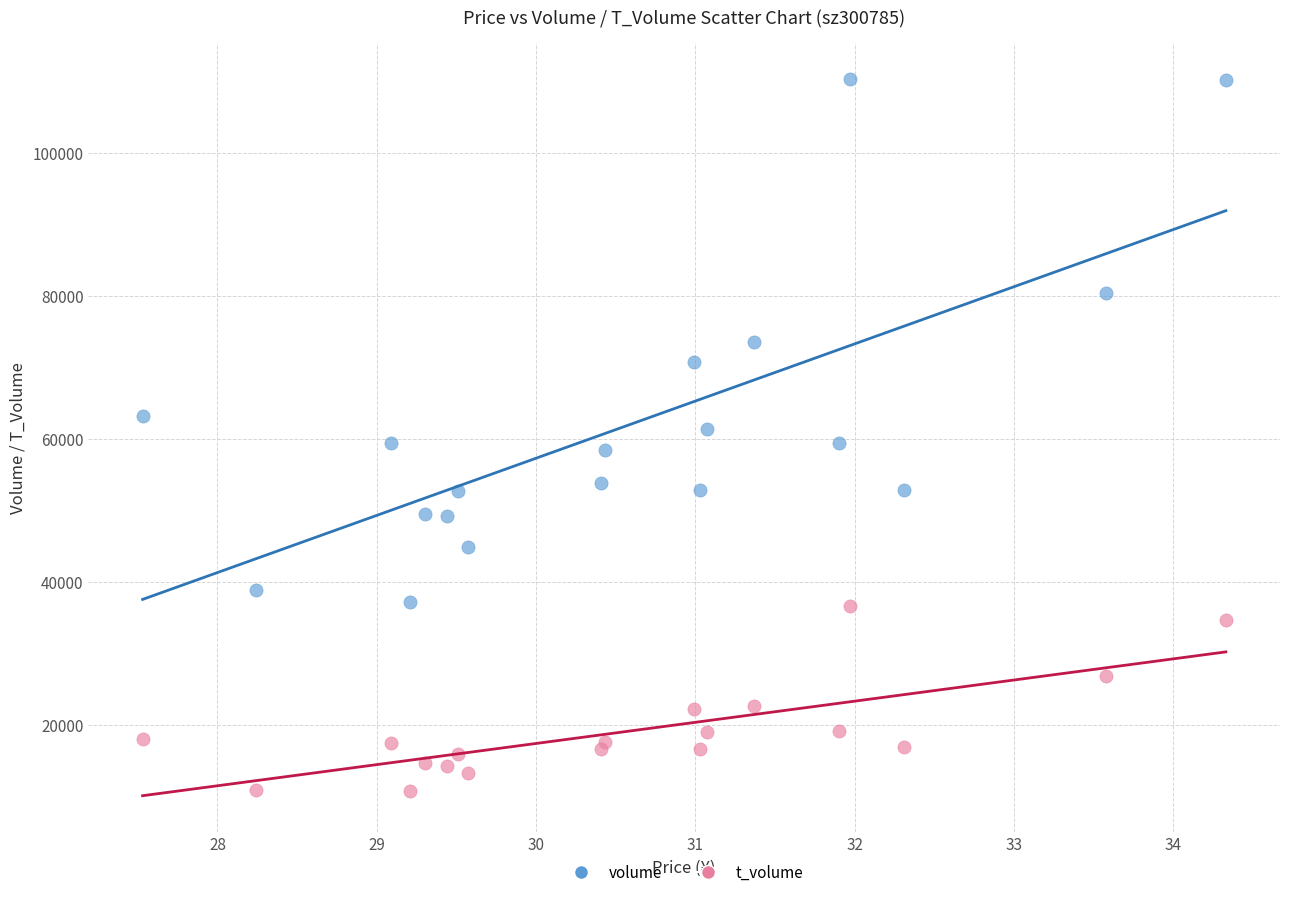

Which series has the widest spread of Y values?

volume